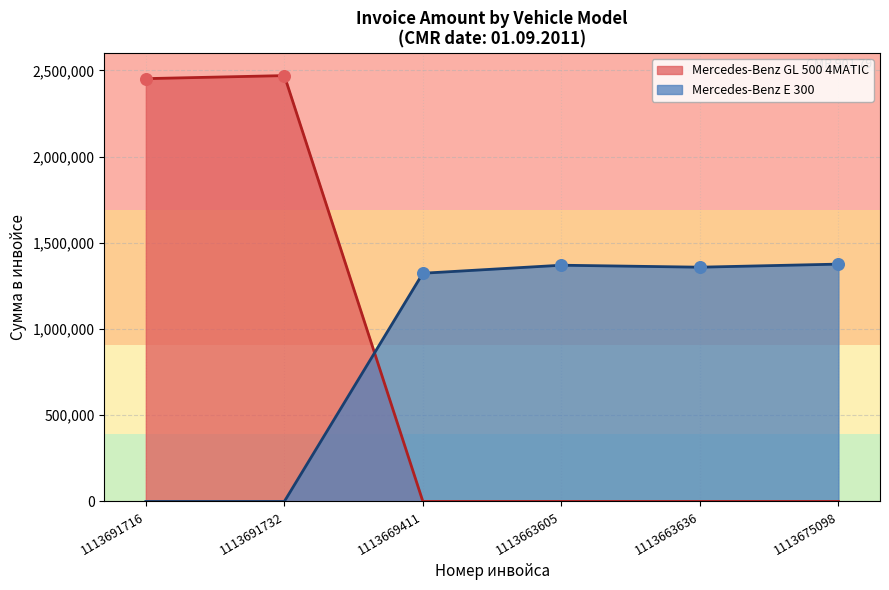

What is the spread (max minus min) of values at 1113691732?

2469936